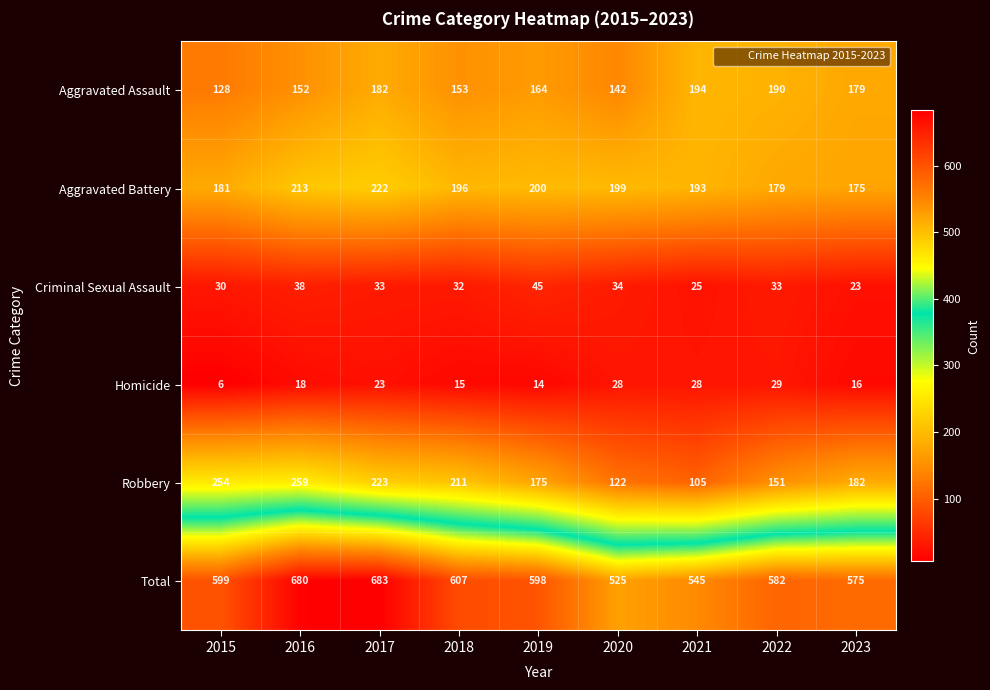

The value of Aggravated Assault at 2015 is 180. True or false?

False